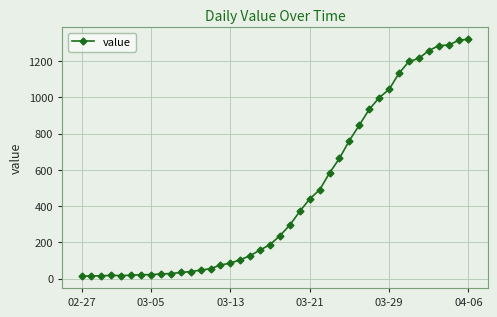

What is the maximum value shown in the chart?

1322